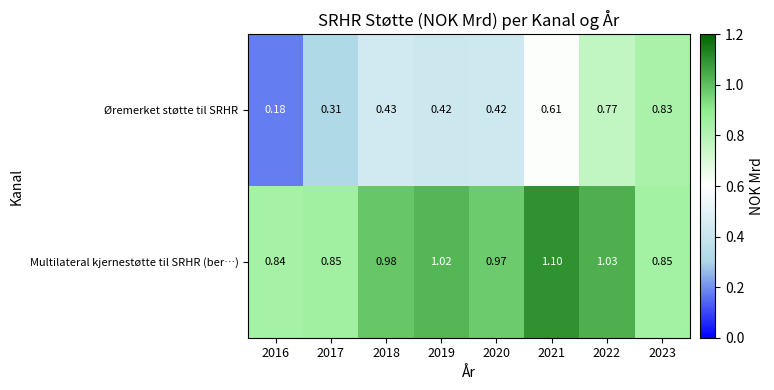

Rank the series by their average value, from lowest to highest.

Øremerket støtte til SRHR, Multilateral kjernestøtte til SRHR (ber…)